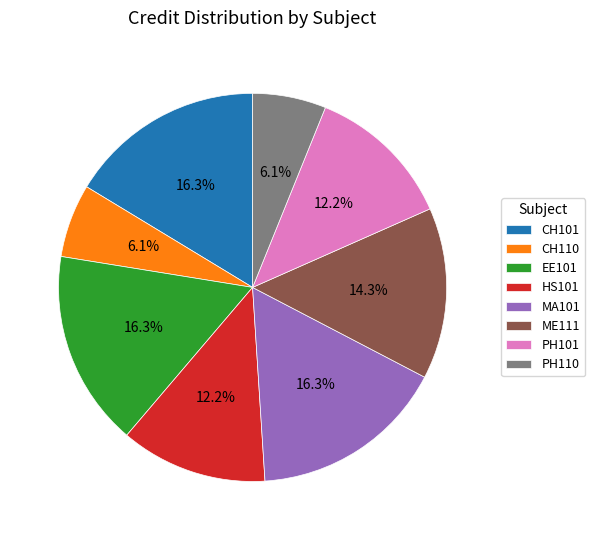

Which has a higher value, CH110 or HS101?

HS101